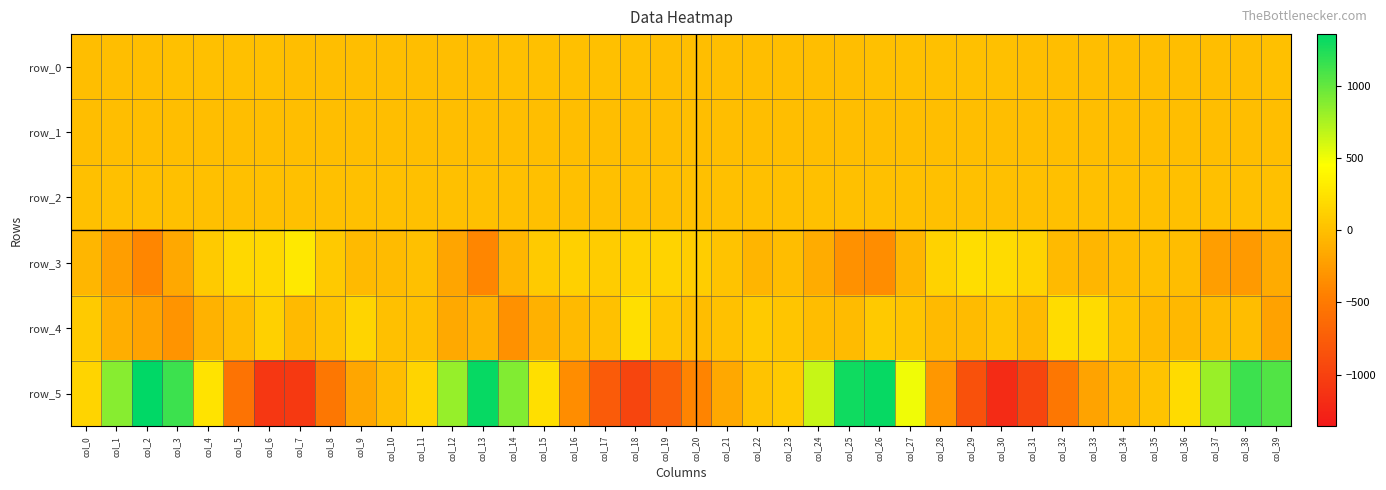

What is the difference between the maximum and minimum values in the row_3 series?

692.0